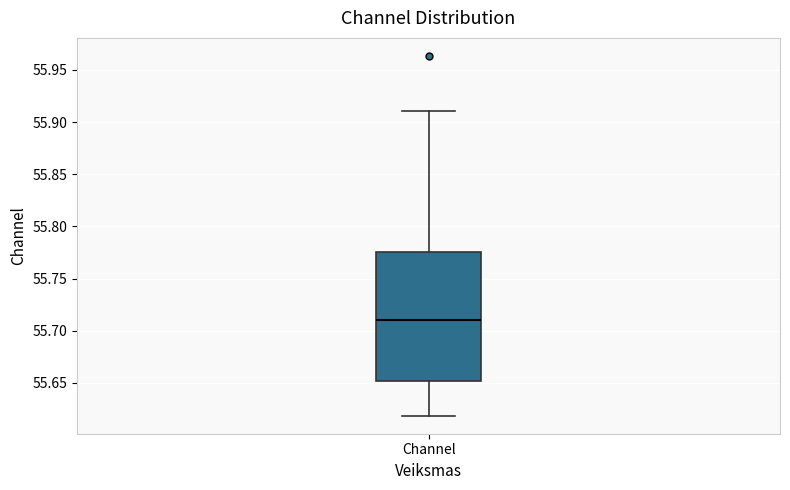

Where does the lower whisker of the box for Channel end on the y-axis? The values are not printed on the chart, so give them approximately, as read against the axis.

55.620